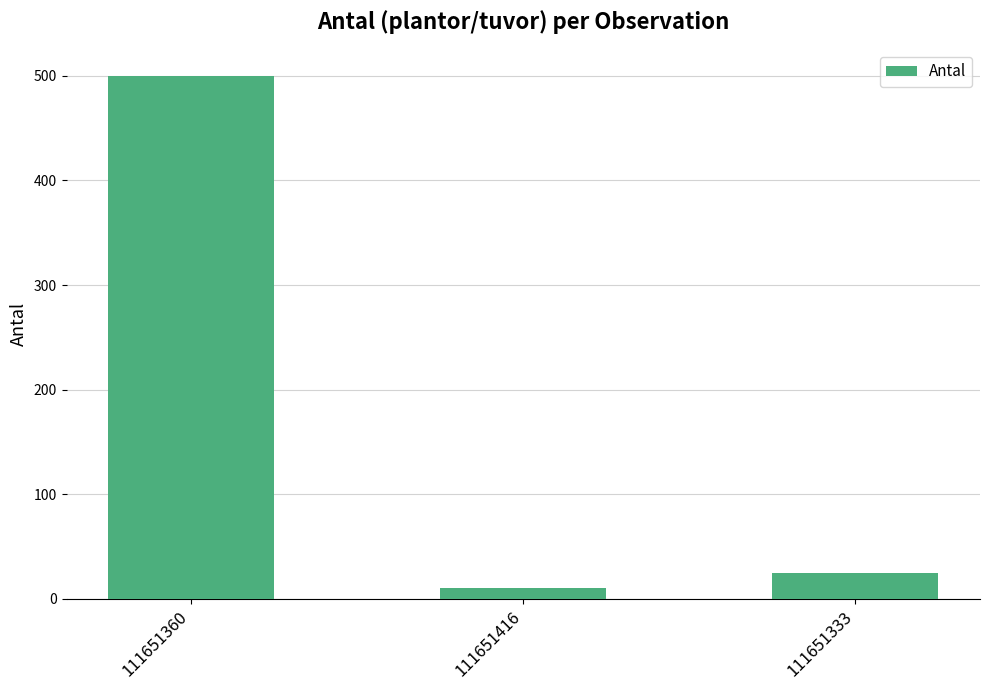

Which label corresponds to the largest value in the chart?

111651360